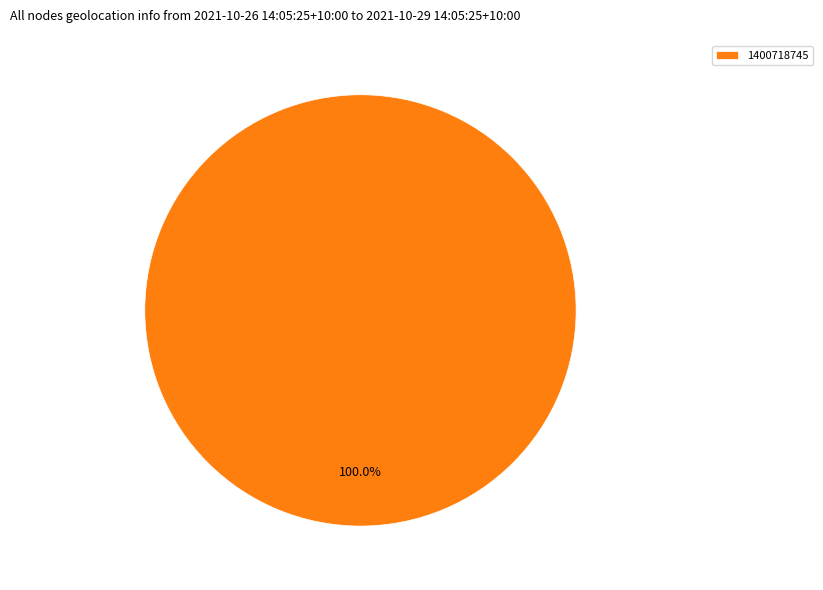

Rank the categories by value from lowest to highest.

1400718745